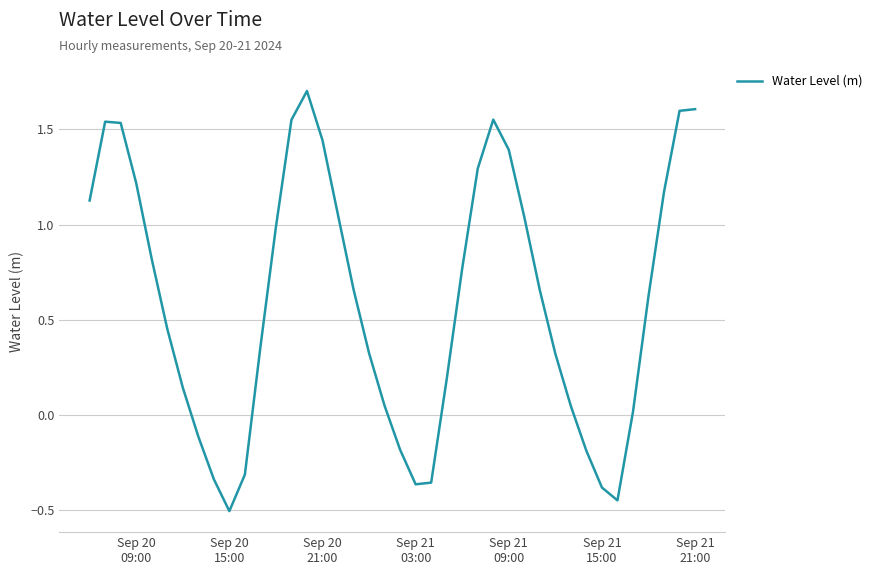

What is the greatest value displayed?

1.7